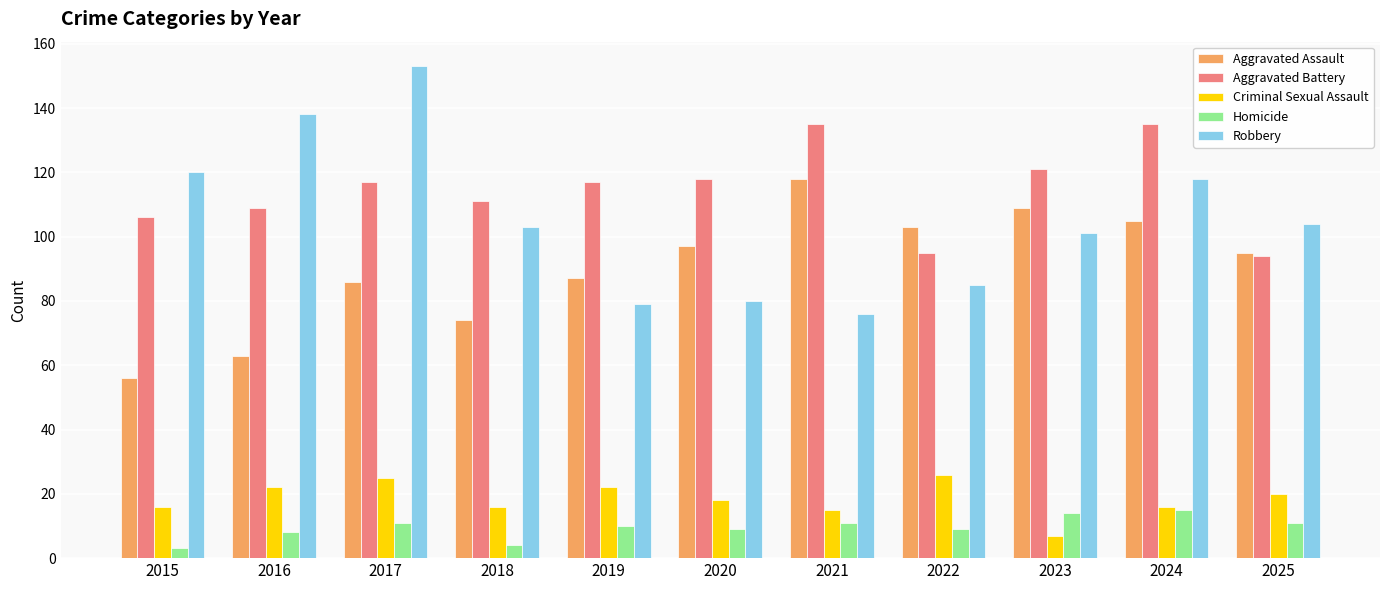

Which series has the widest spread of values?

Robbery